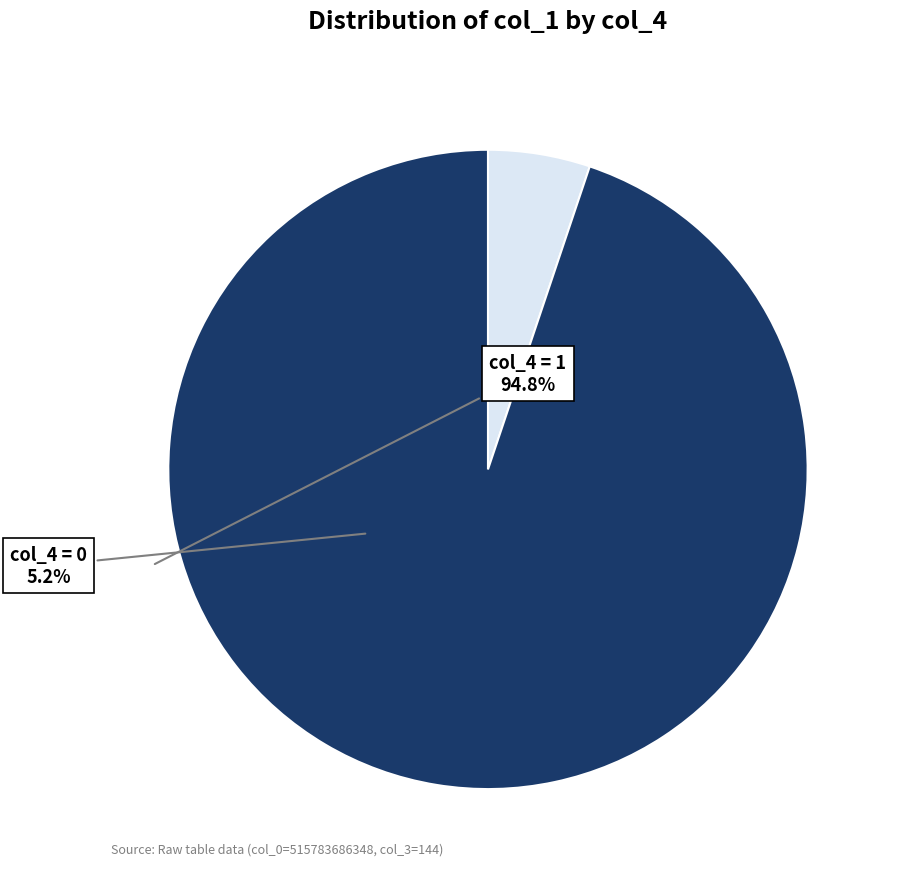

Is there a majority slice in this chart?

Yes